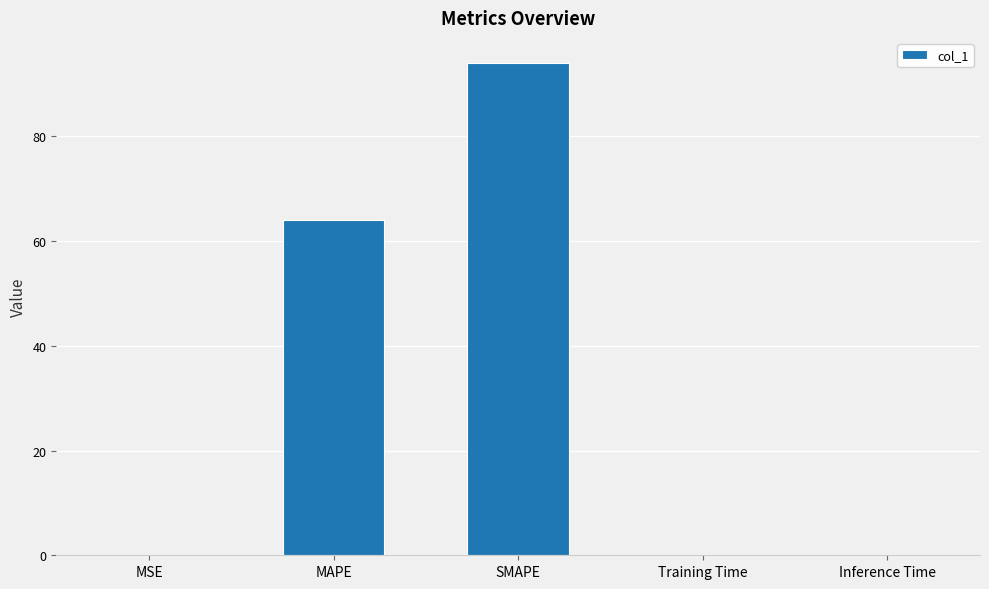

What is the average value?

31.6